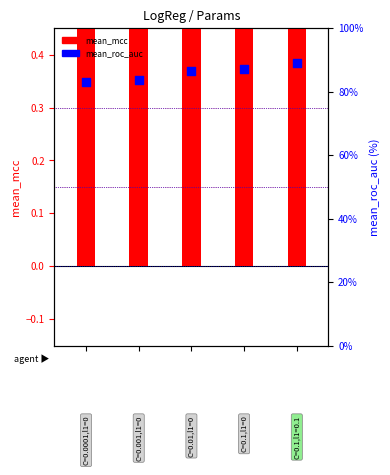

Which series has the widest spread of Y values?

mean_mcc